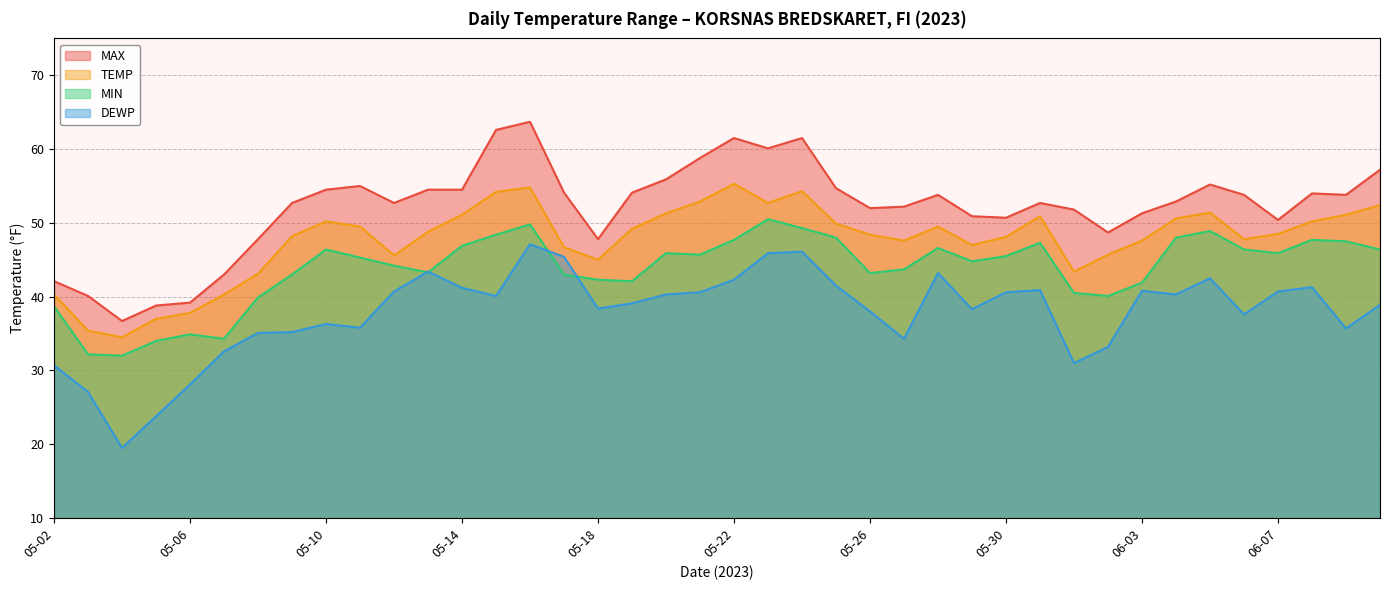

How many data points in MIN are less than 45?

19